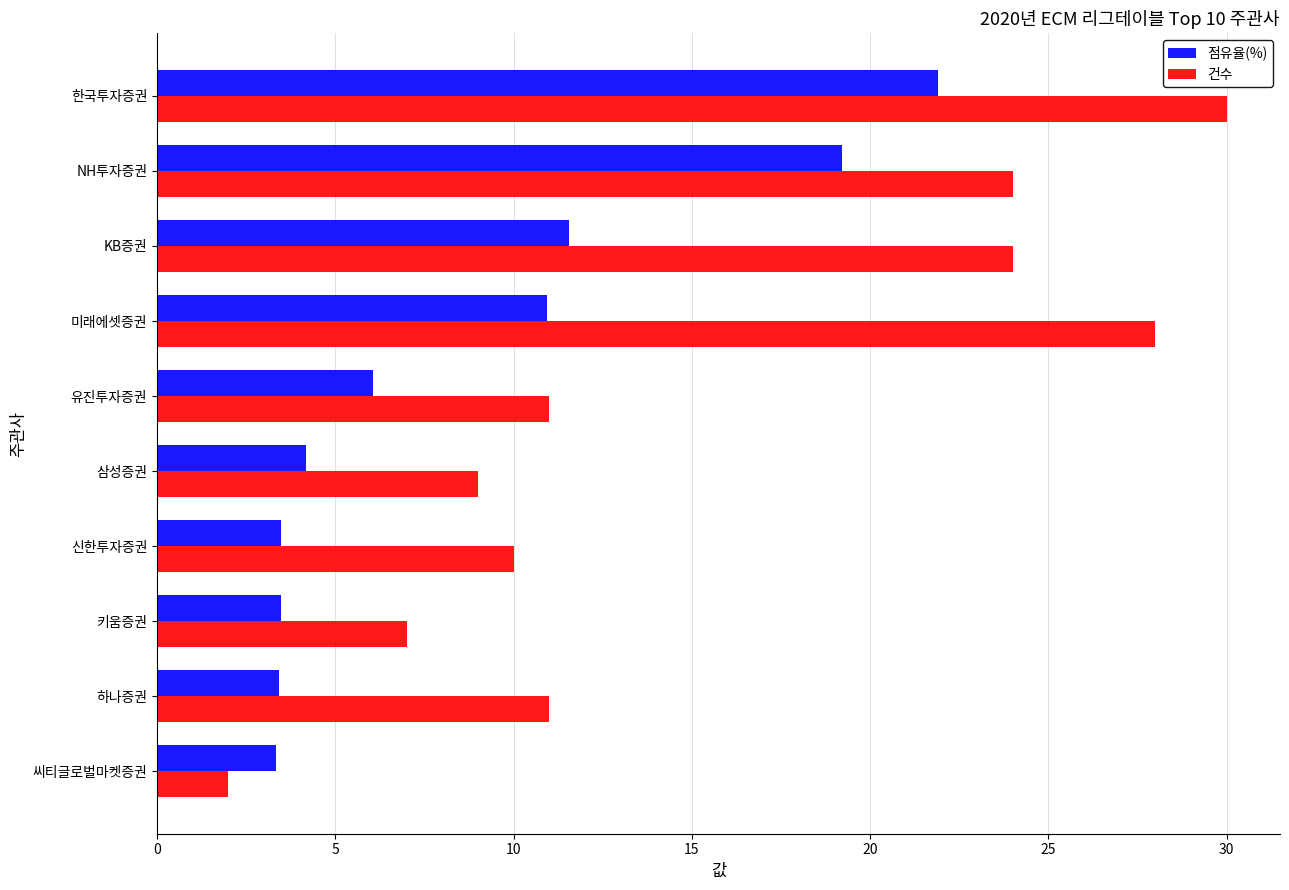

Between 유진투자증권 and 하나증권, which series saw the biggest shift?

점유율(%)